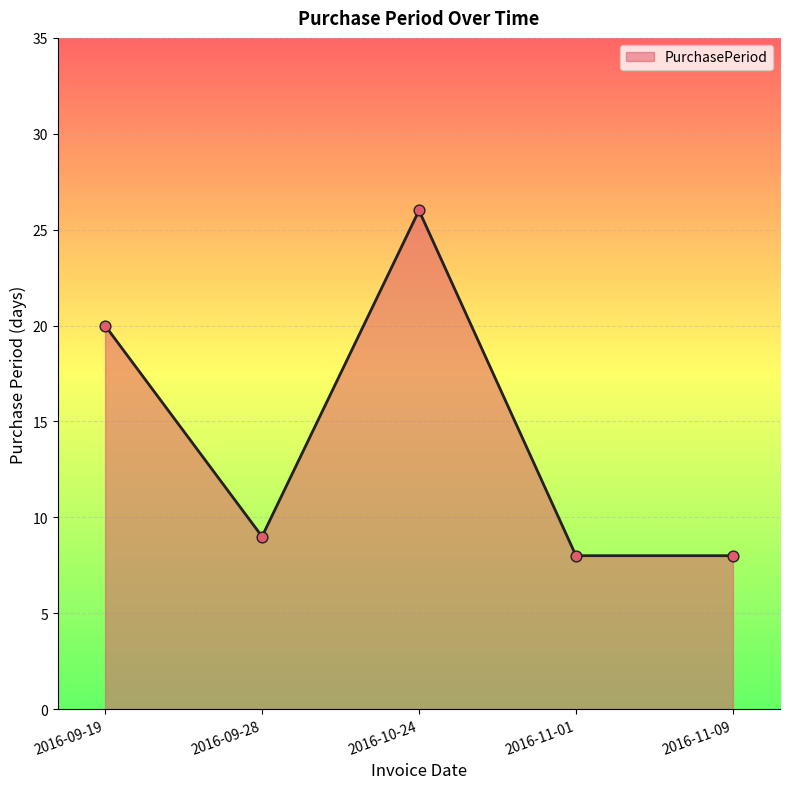

What is the ratio of the value at 2016-09-19 to the value at 2016-10-24?

0.8